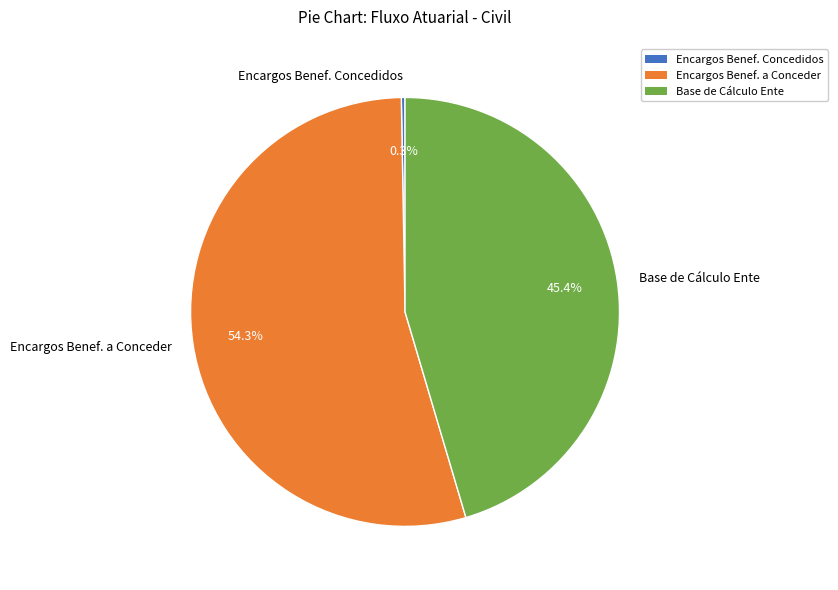

How many slices are in this pie chart?

3